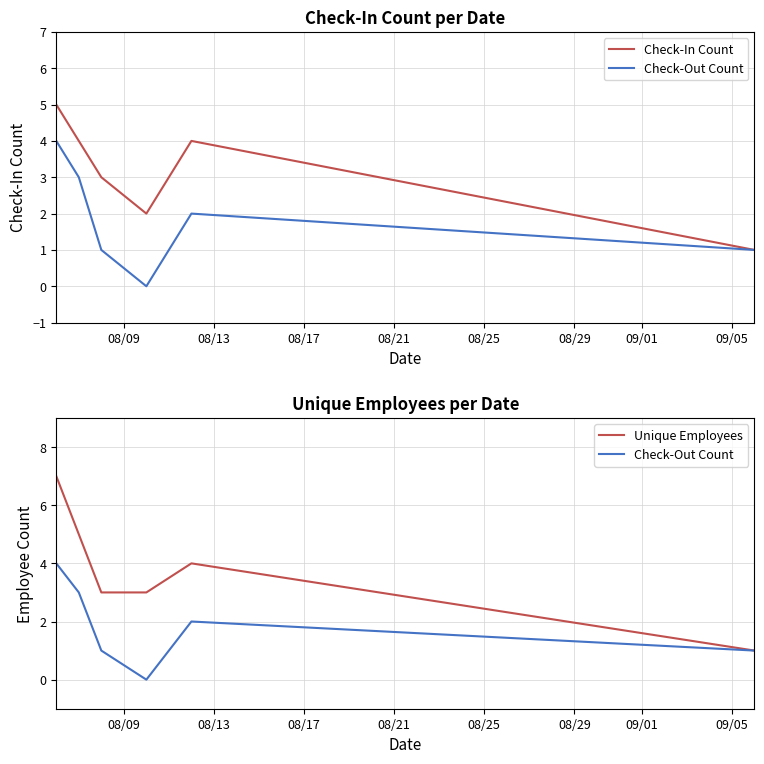

What is the value of the Check-Out Count point at the 6th from the left?

1